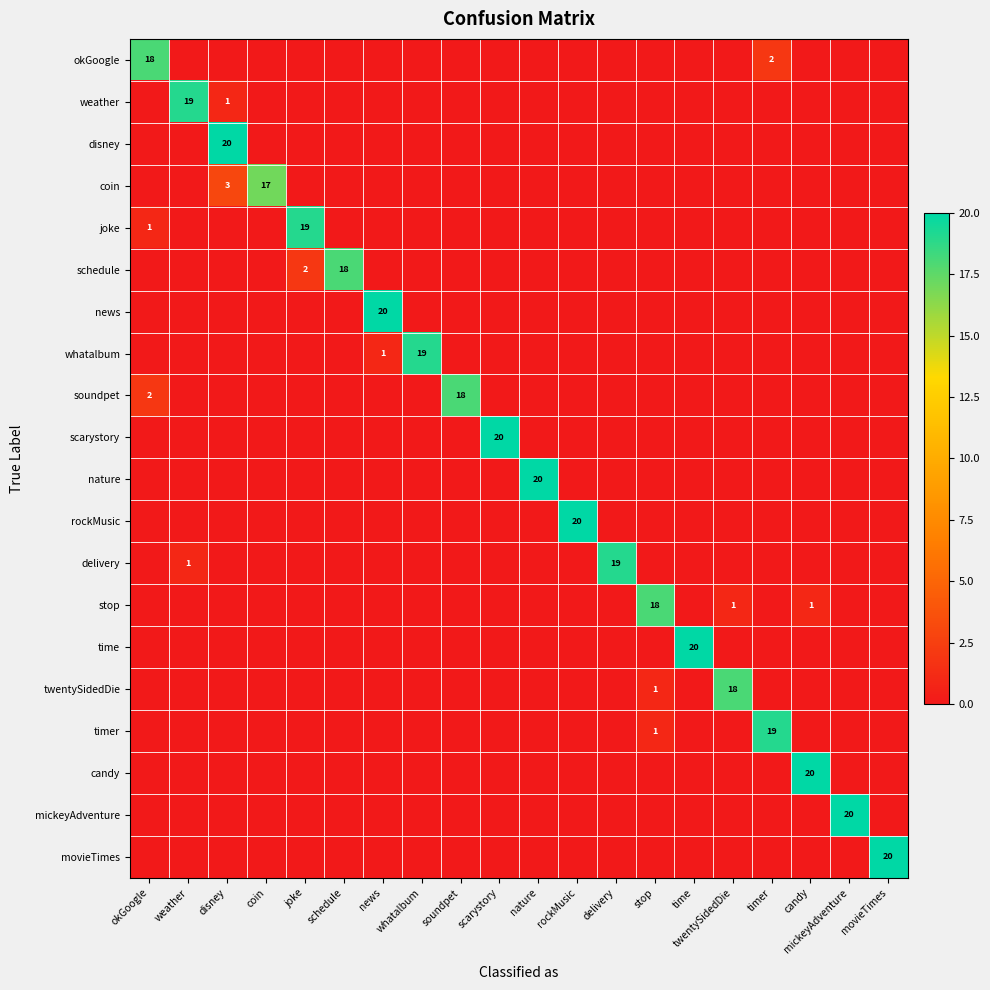

True or false: stop has a value of 0 at time.

True